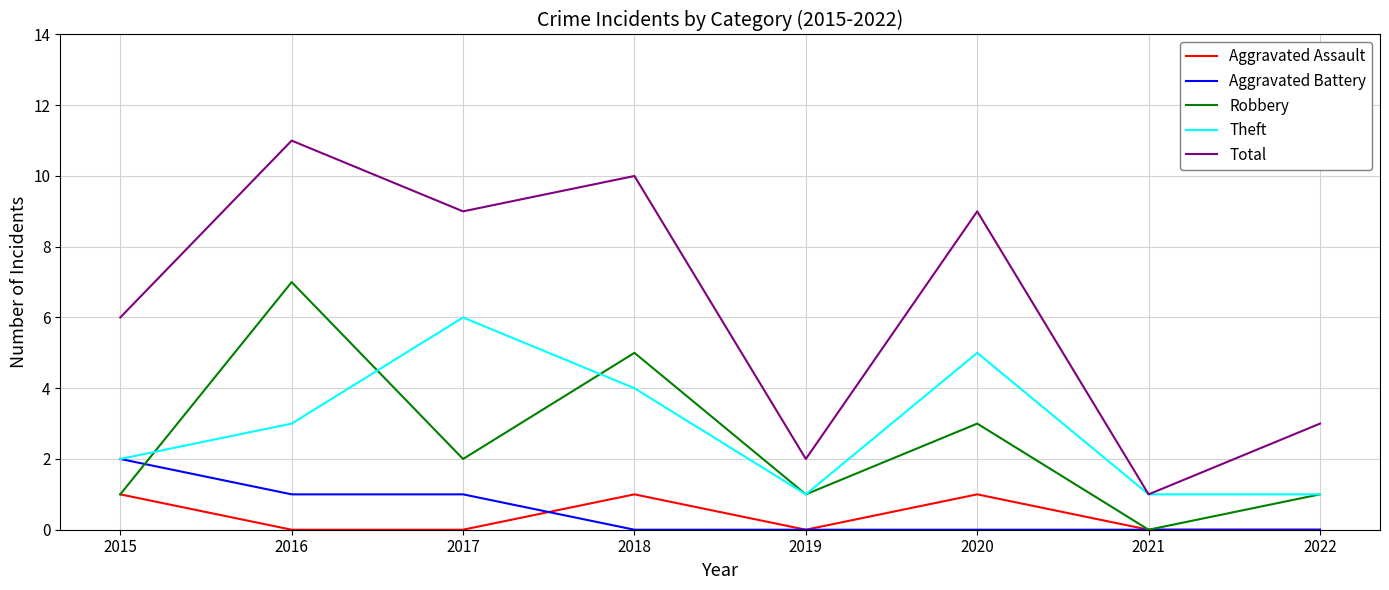

True or false: Aggravated Assault has more than 0 interior local peaks.

True